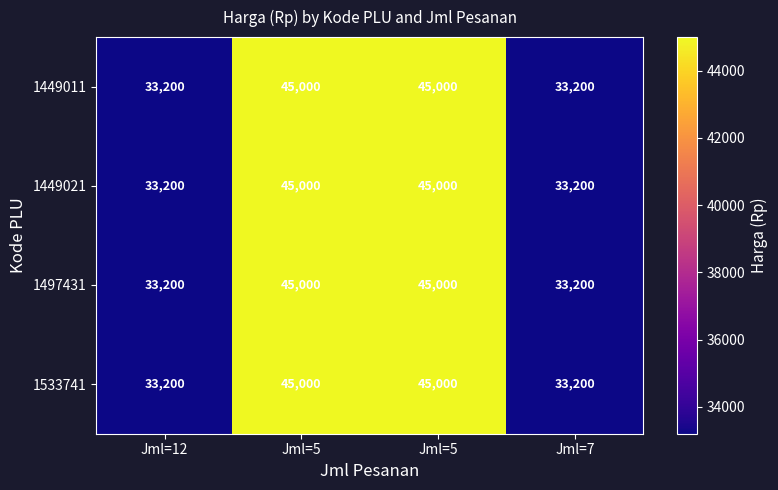

What is the total value across all series at Jml=5?

180000